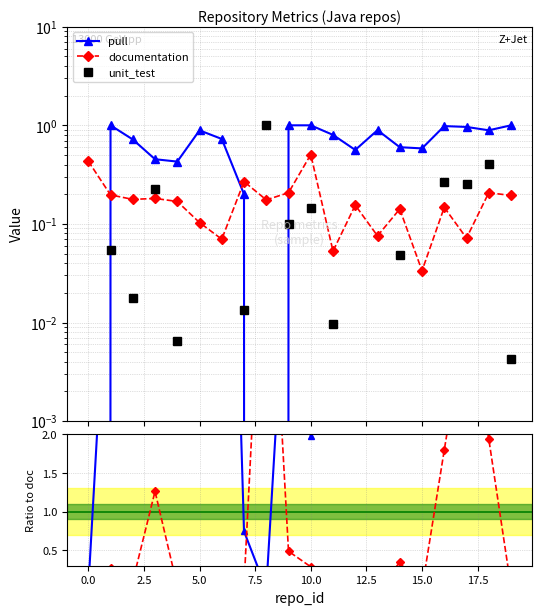

How many data points in pull are above 0?

18